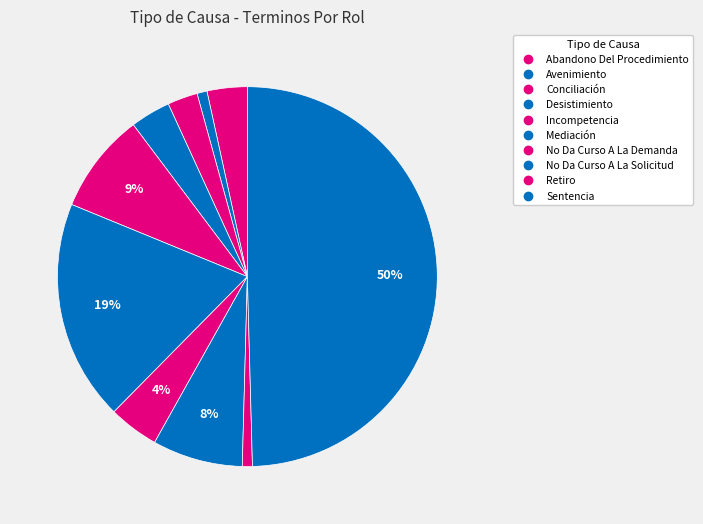

How many segments does this pie chart have?

10